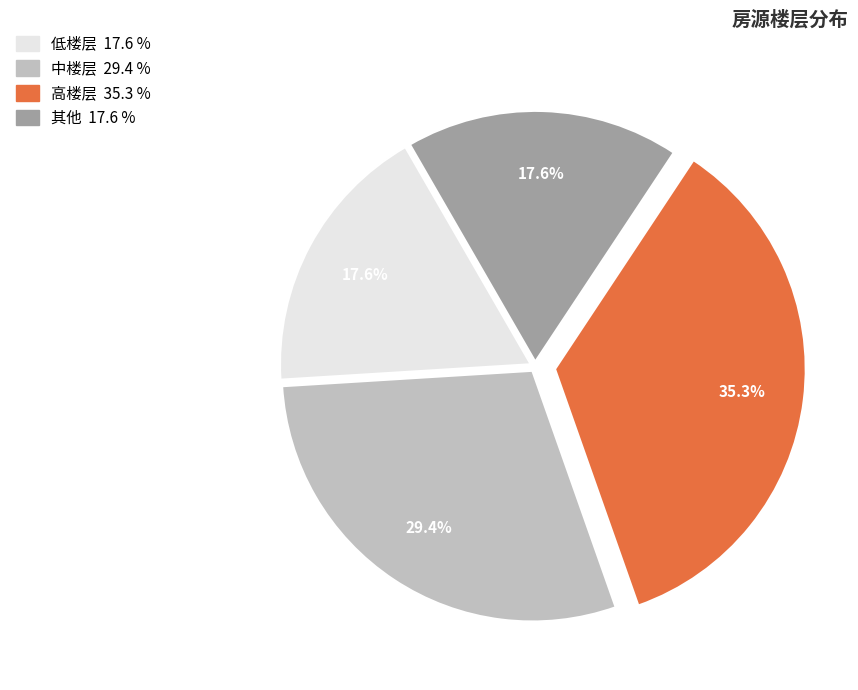

To the nearest percent, what percentage of the pie is 低楼层?

18%